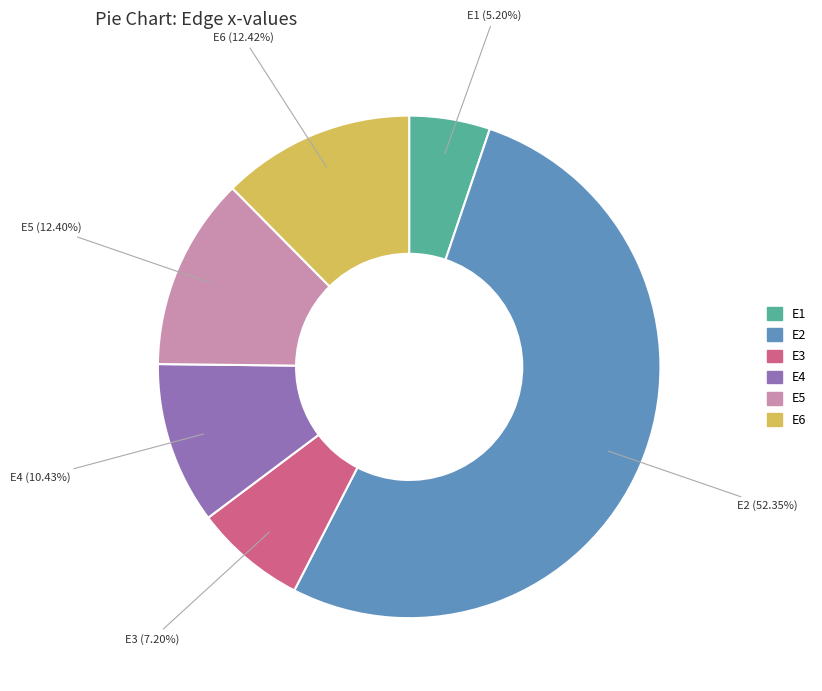

Combined, do E3 and E4 account for over 50%?

No